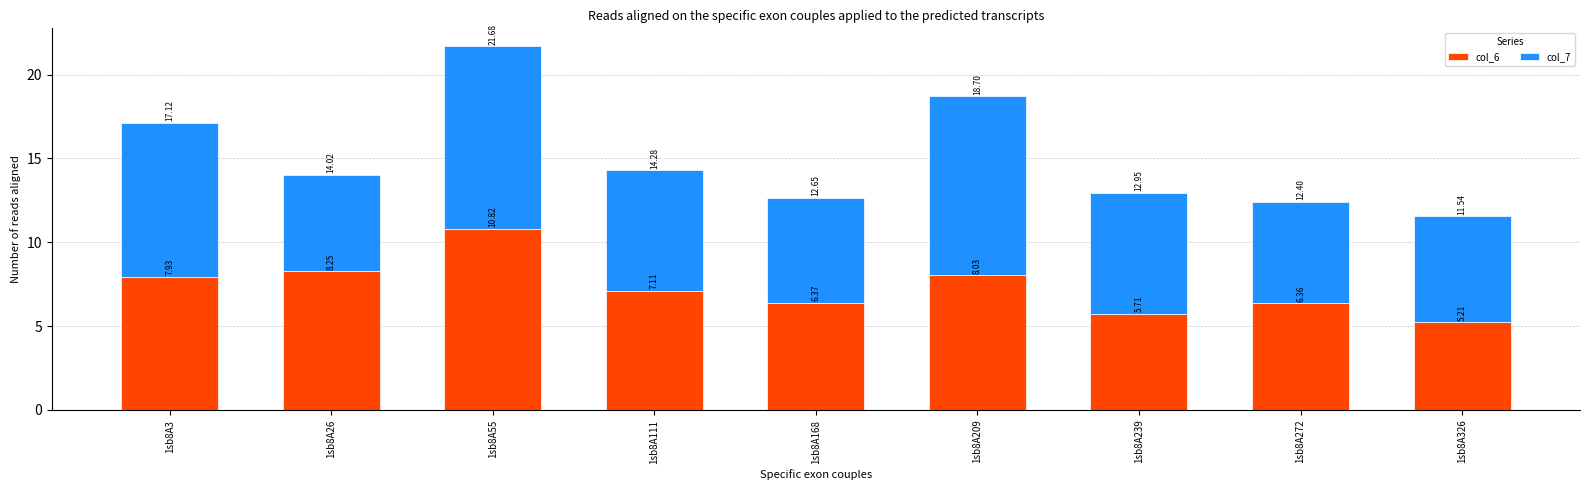

At which category is the sum across all series the highest?

1sb8A55